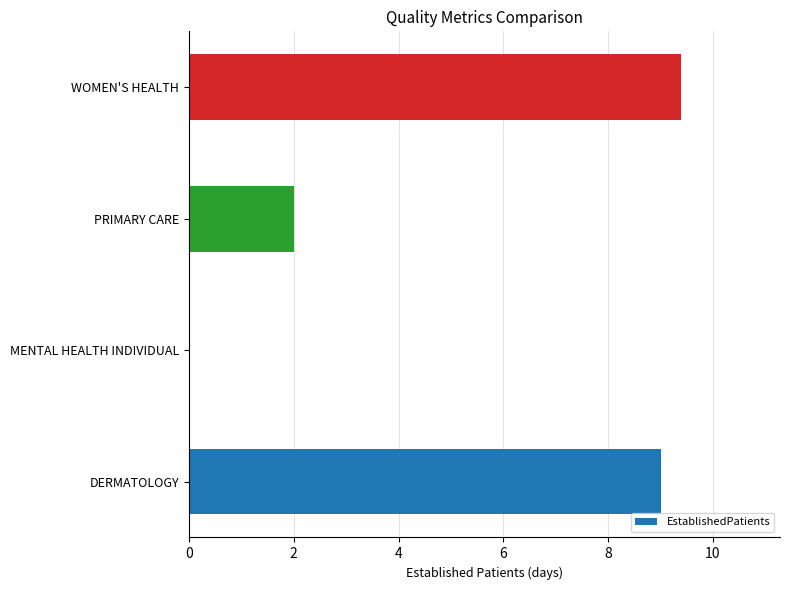

What is the sum of the values at WOMEN'S HEALTH and PRIMARY CARE?

11.4